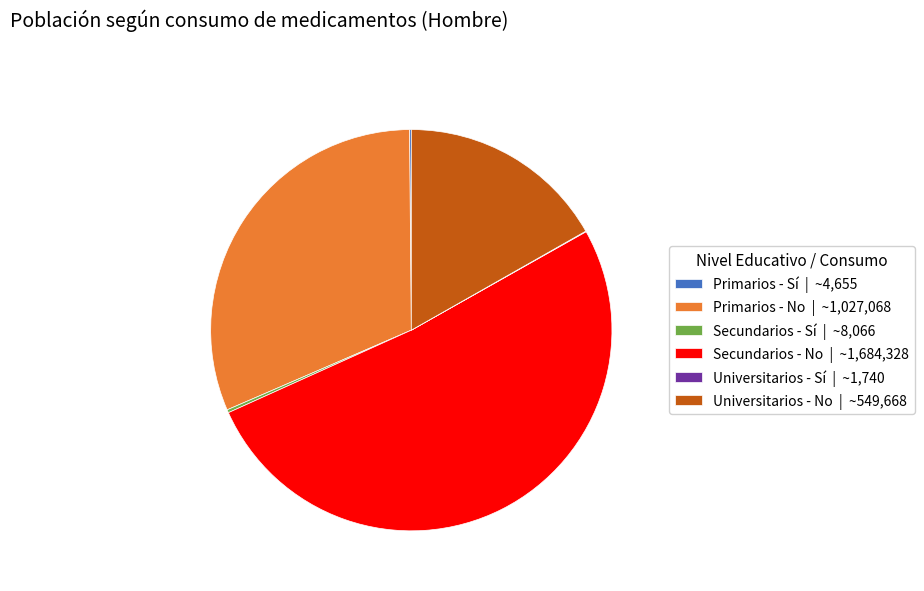

What is the ratio of the value at Universitarios - No | ~549,668 to the value at Primarios - No | ~1,027,068?

0.5